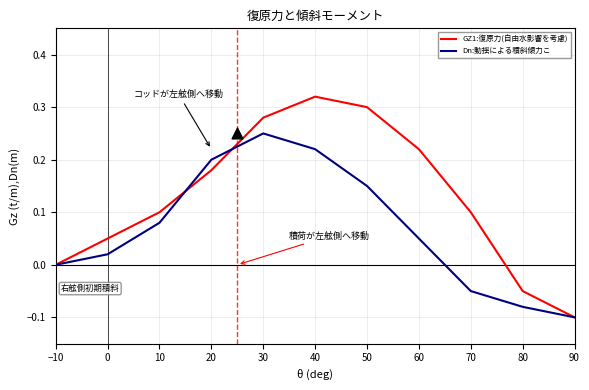

Which series reaches the maximum Y coordinate?

GZ1:復原力(自由水影響を考慮)